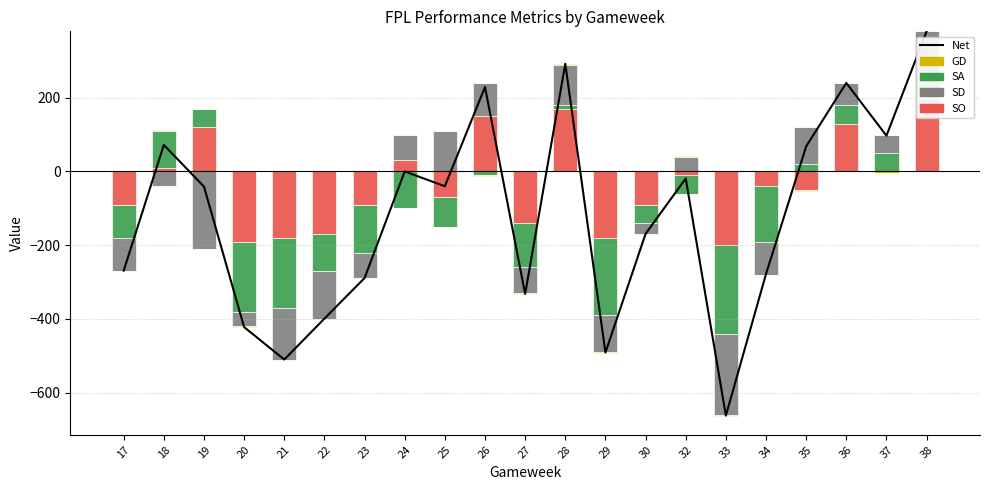

The value of SO at 27 is -90. True or false?

False